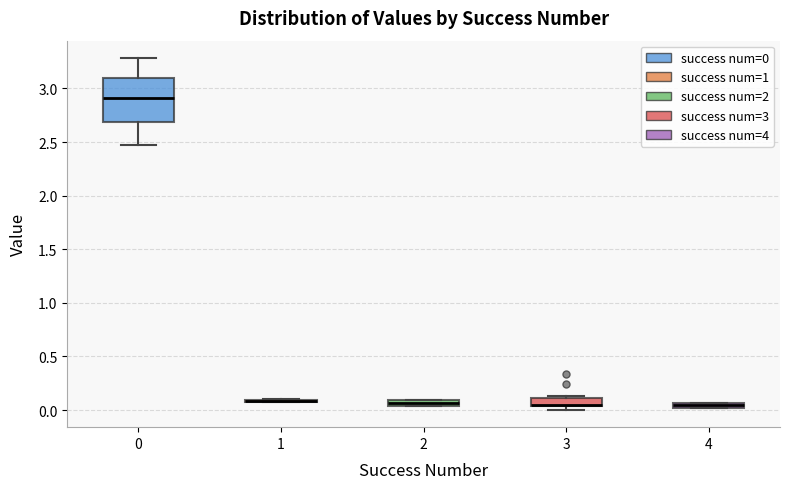

Where does the median line of the box at x = 0 sit on the y-axis? The values are not printed on the chart, so give them approximately, as read against the axis.

2.90